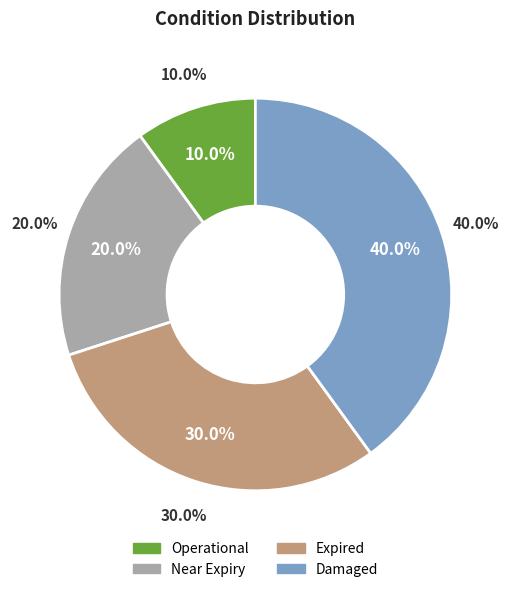

Rank the categories by value from lowest to highest.

Operational, Near Expiry, Expired, Damaged